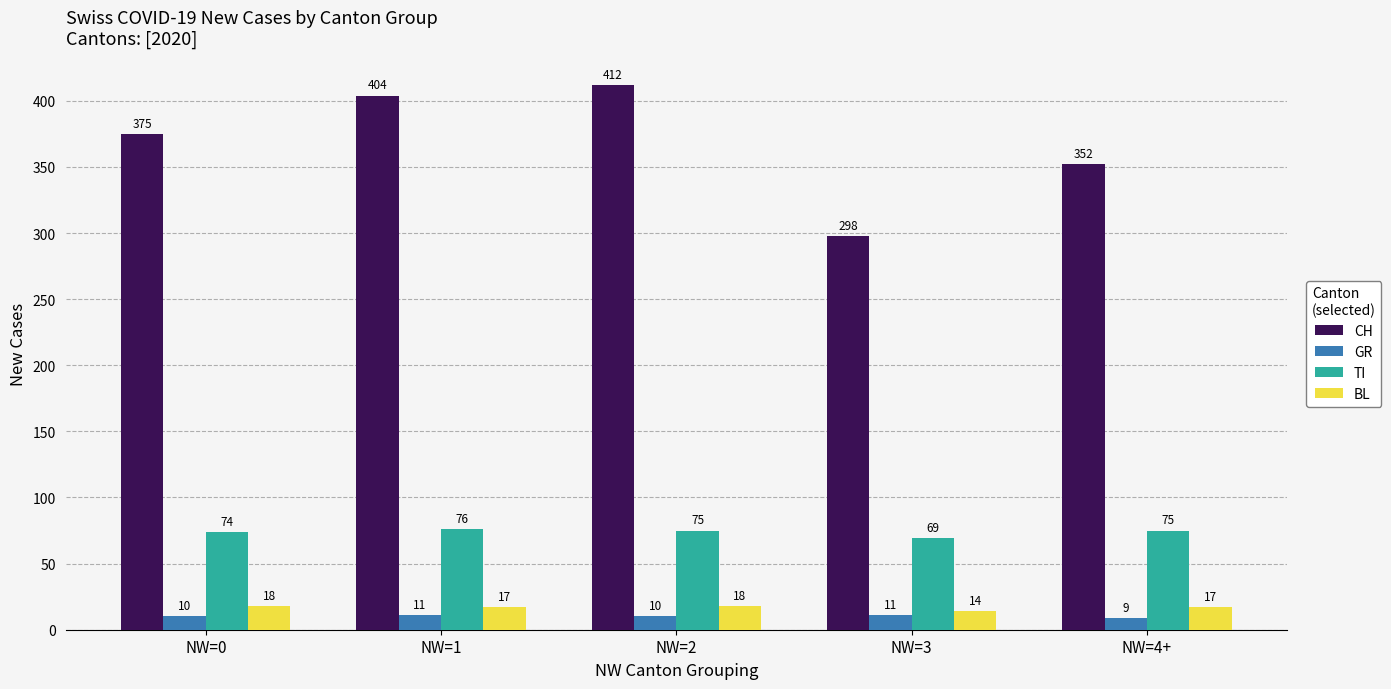

Are the bars horizontal?

No